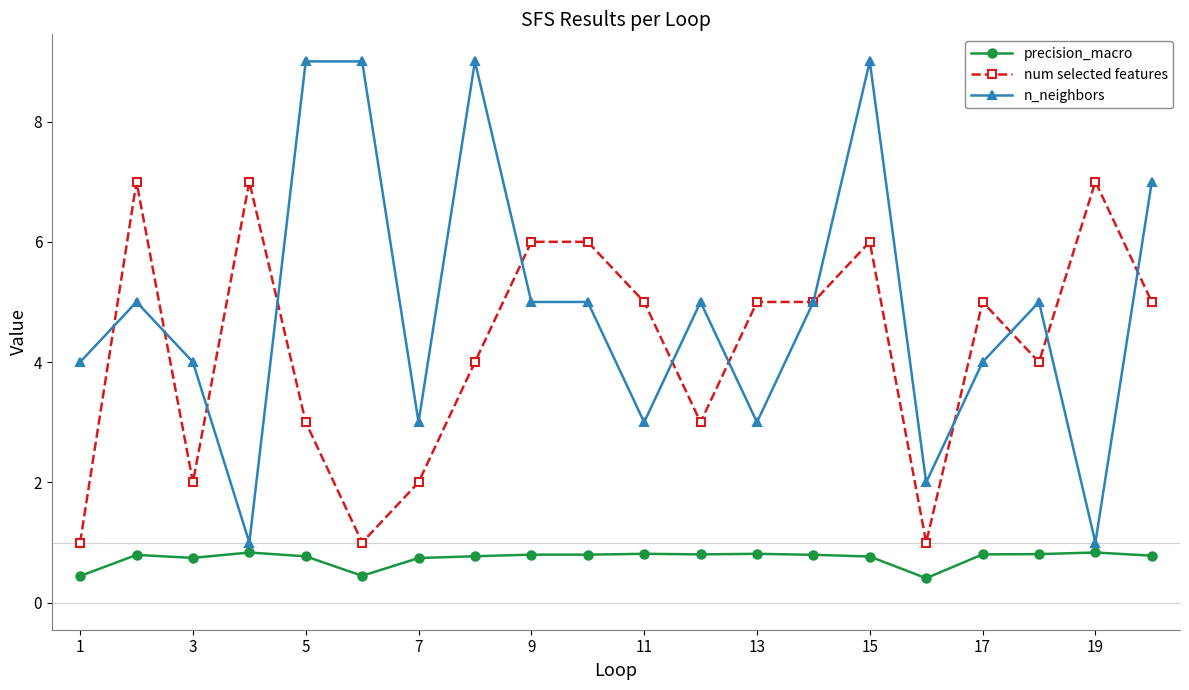

What is the value of the num selected features point at the 18th from the left?

4.0